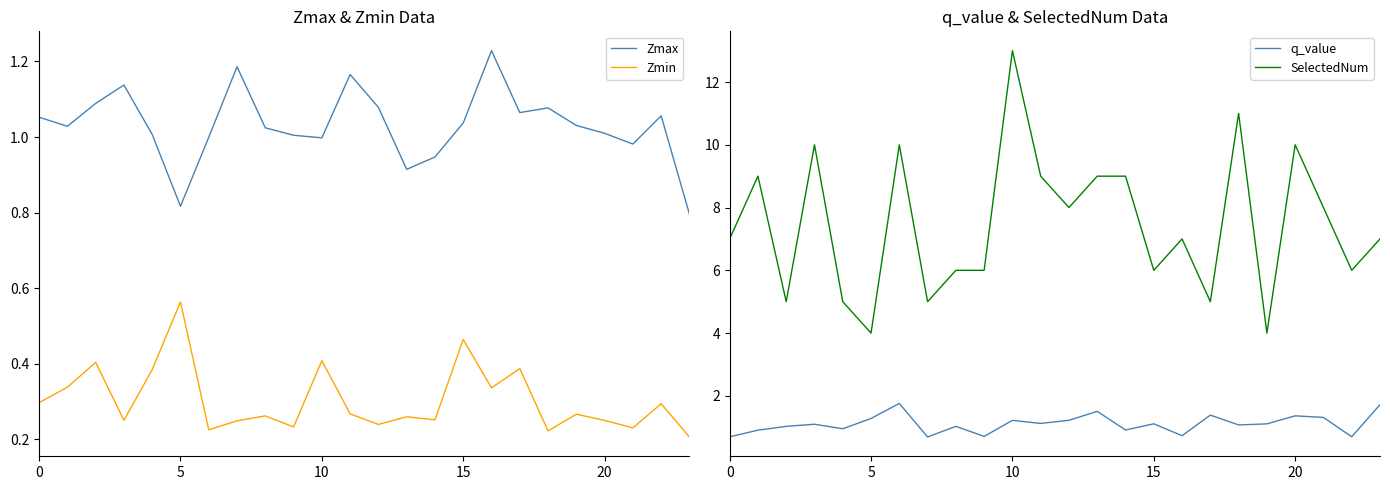

Rank the series at 21 from lowest to highest value.

Zmin, Zmax, q_value, SelectedNum